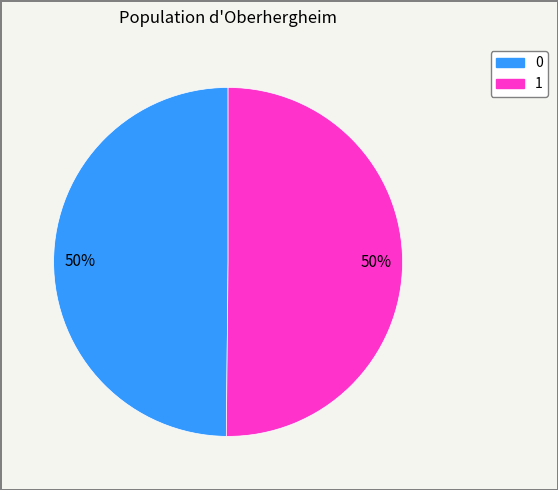

Is it true that 0 is 50% of the pie?

True